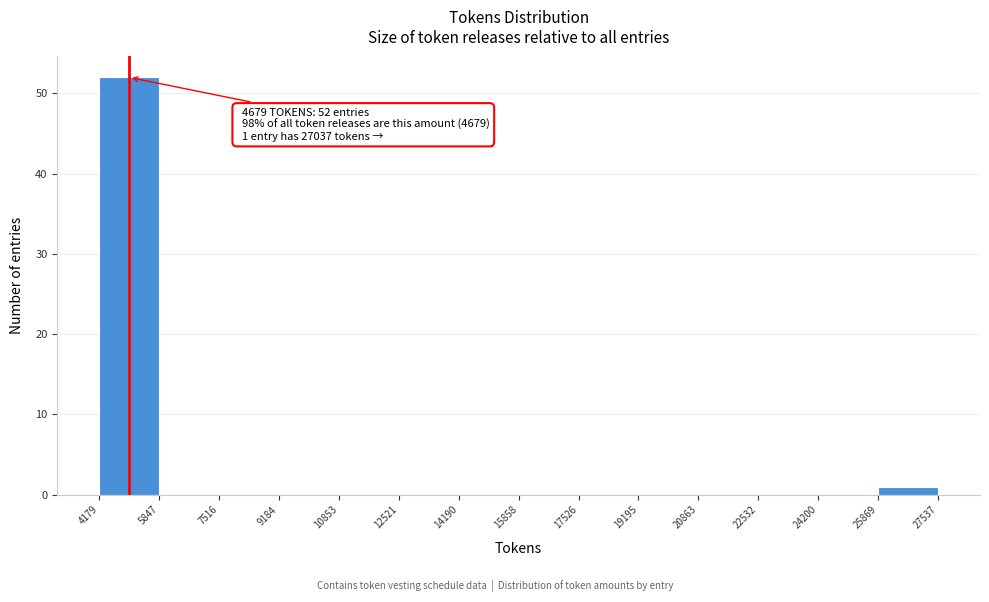

Over which range of the x-axis is the bar tallest?

4179 to 5847